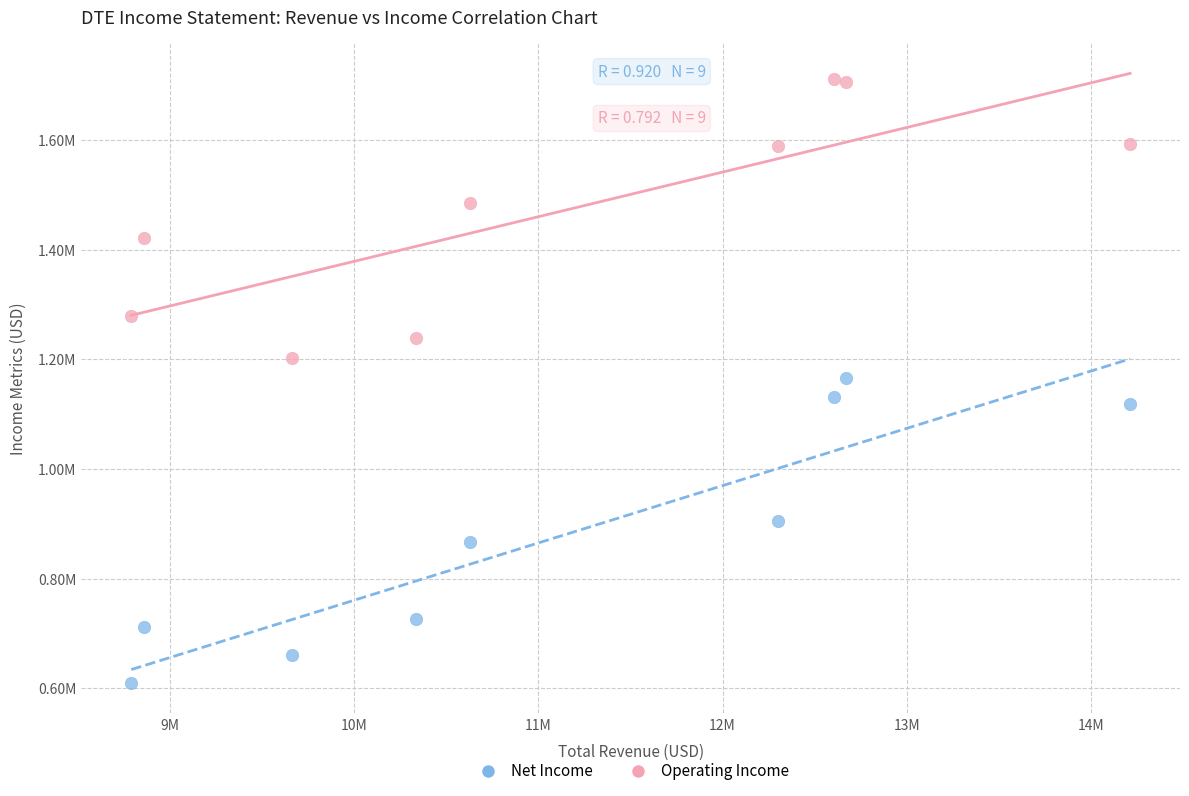

Which series reaches the maximum Y coordinate?

Operating Income